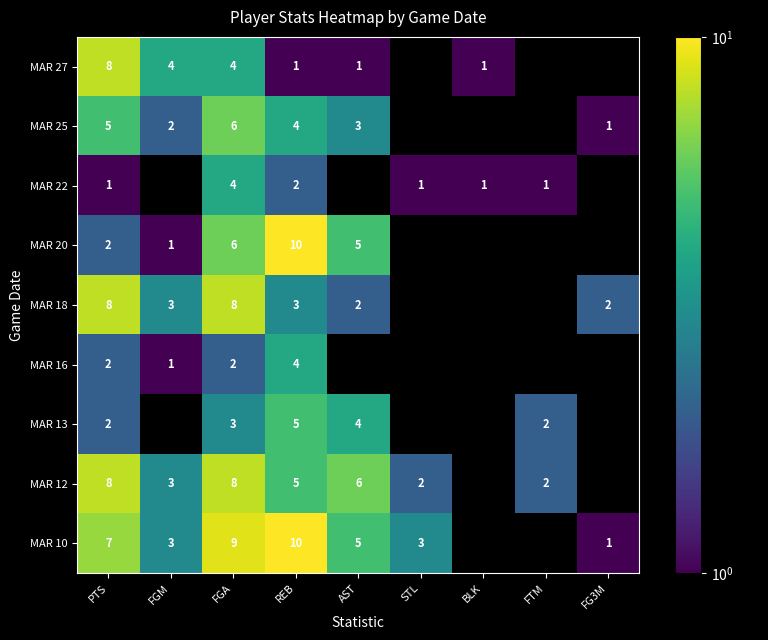

What is the sum of the MAR 13 values at FTM and PTS?

4